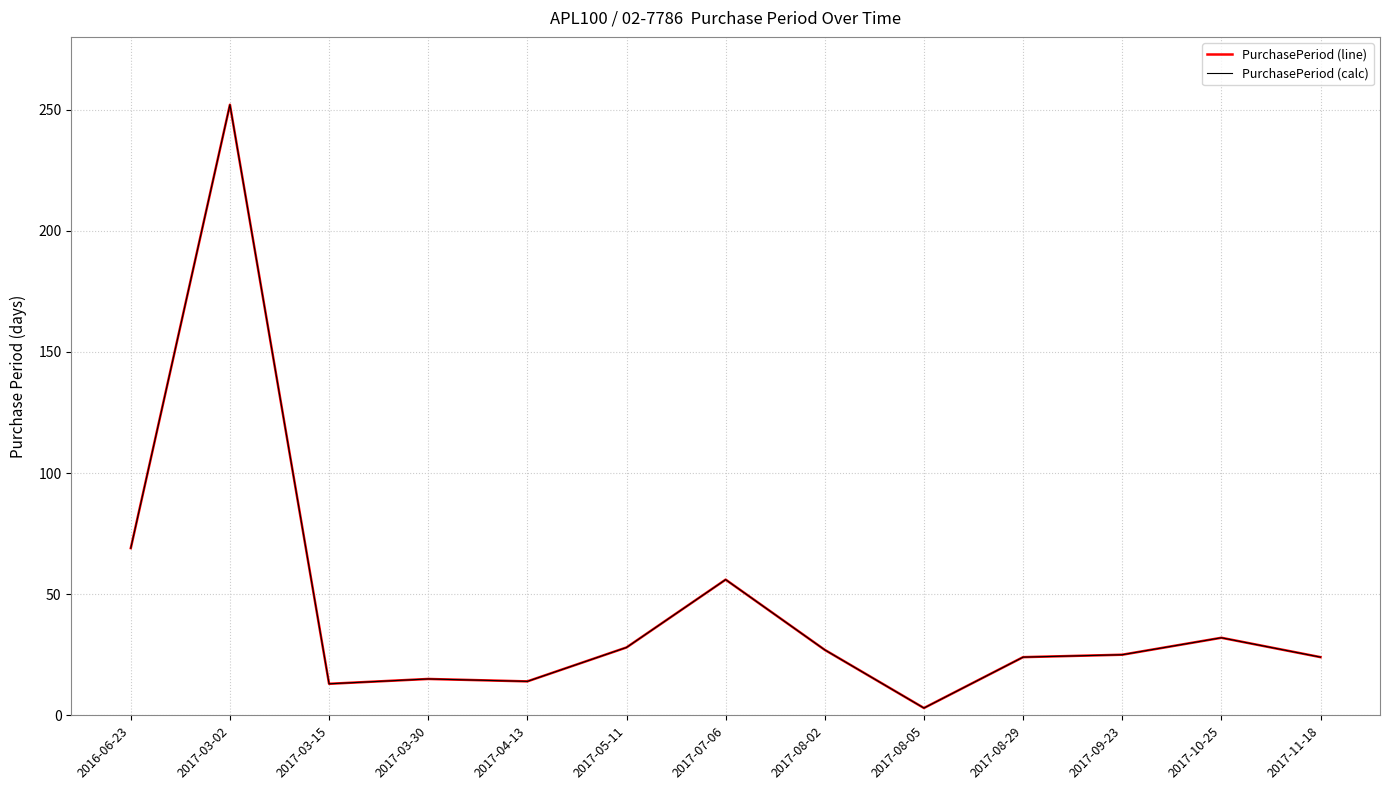

At how many categories does at least one series exceed 223?

1